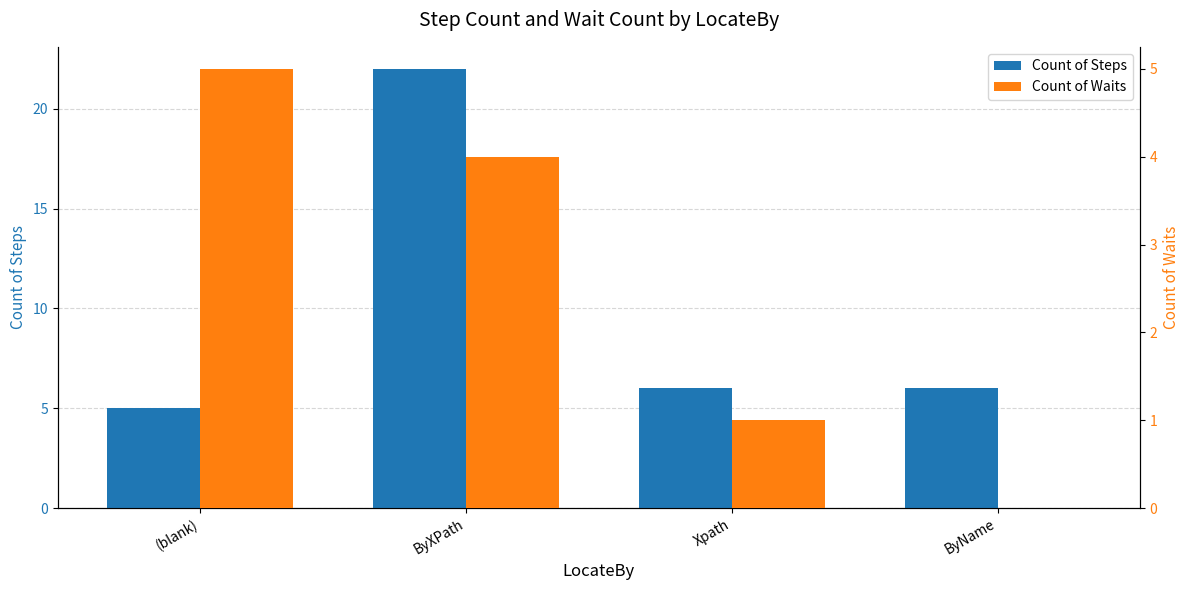

What is the difference between the highest and lowest values at Xpath?

5